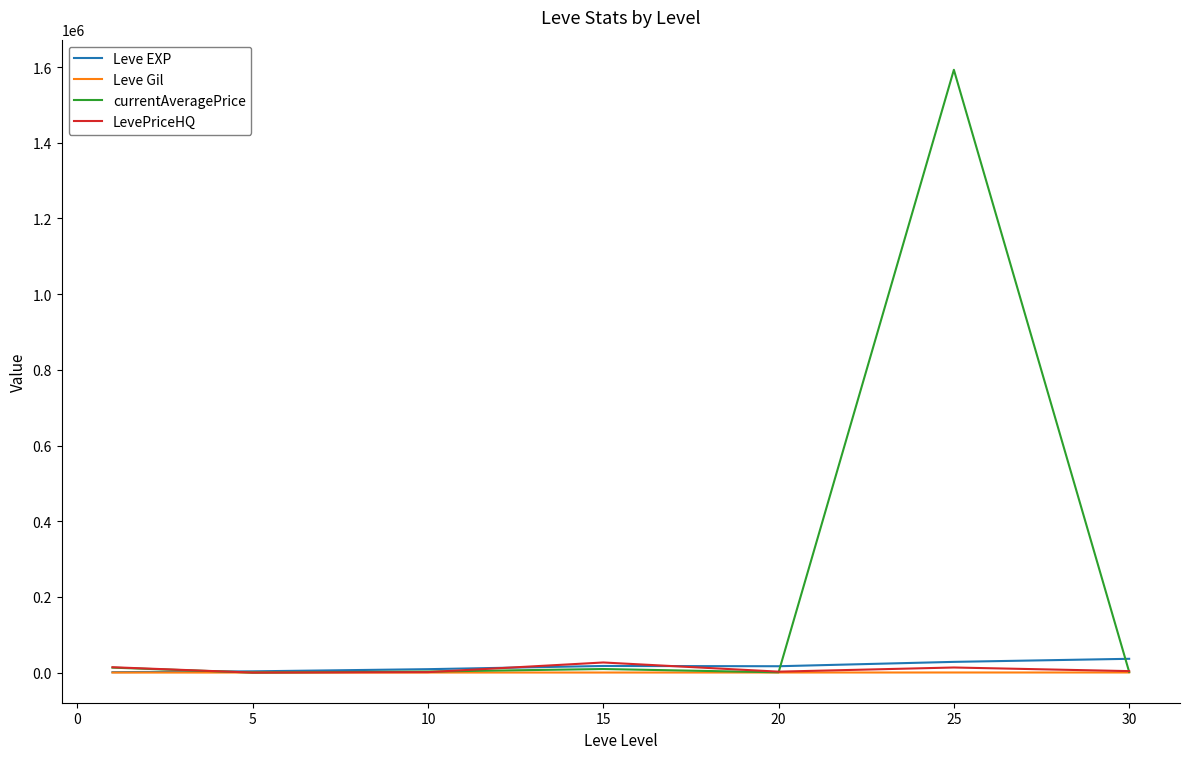

Which series has the widest spread of values?

currentAveragePrice